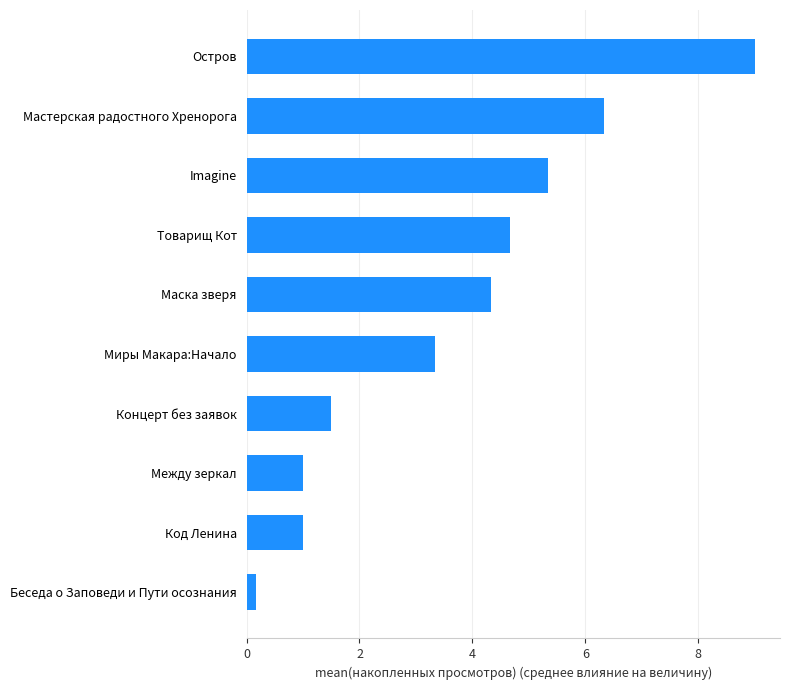

How many bars are there in total?

10